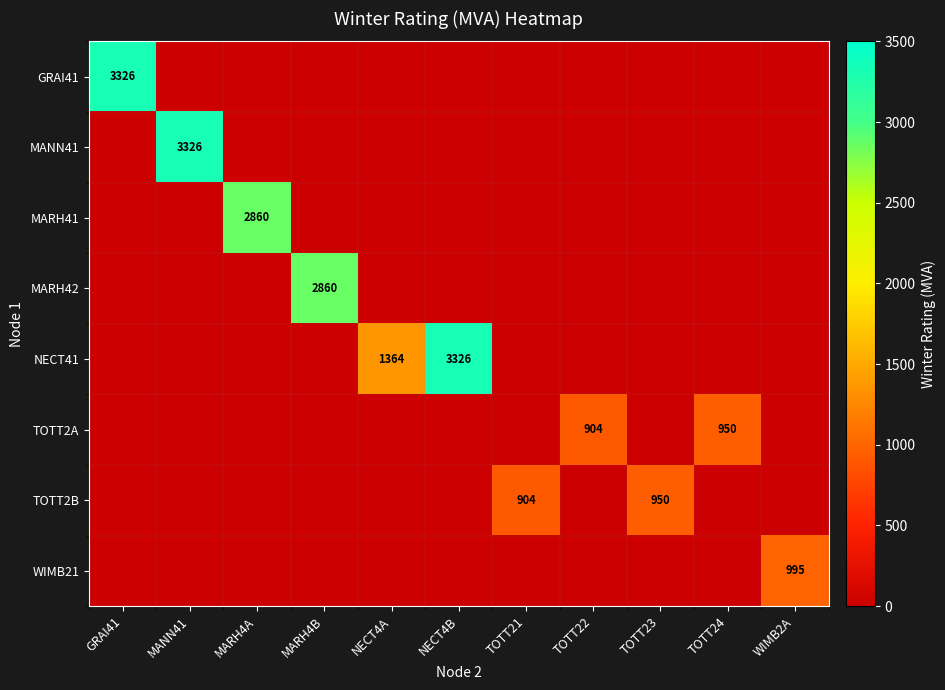

The value of TOTT2A at TOTT22 is 904. True or false?

True